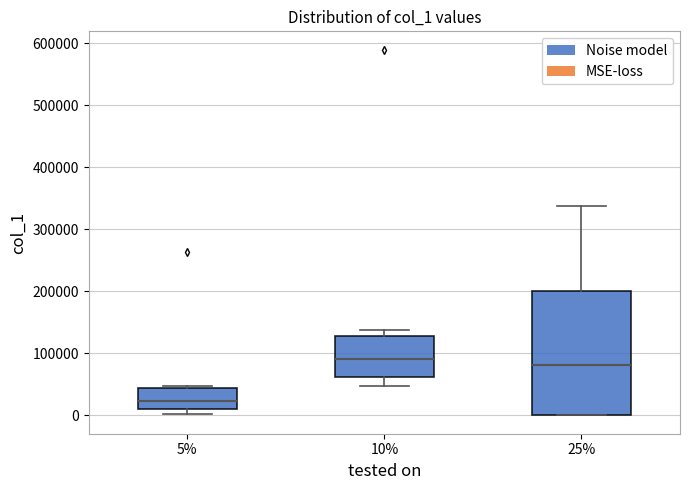

Reading left to right, read every box against the y-axis: the position of its median line, the range the box covers, and the ends of its whiskers. The values are not printed on the chart, so give them approximately, as read against the axis.

5%: median 20000, box 10000 to 40000, whiskers 0 to 50000
10%: median 90000, box 60000 to 130000, whiskers 50000 to 140000
25%: median 80000, box 0 to 200000, whiskers 0 to 340000